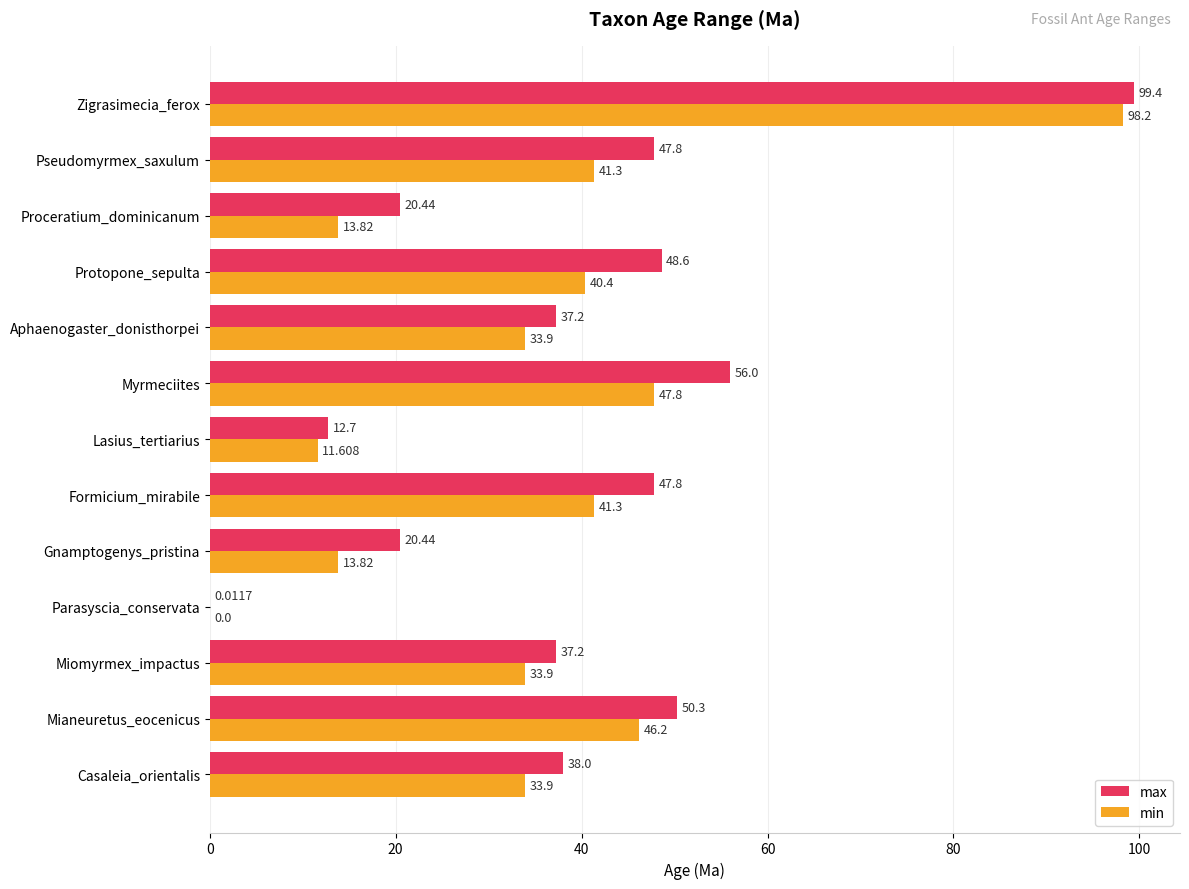

What is the maximum value shown in the chart?

99.4